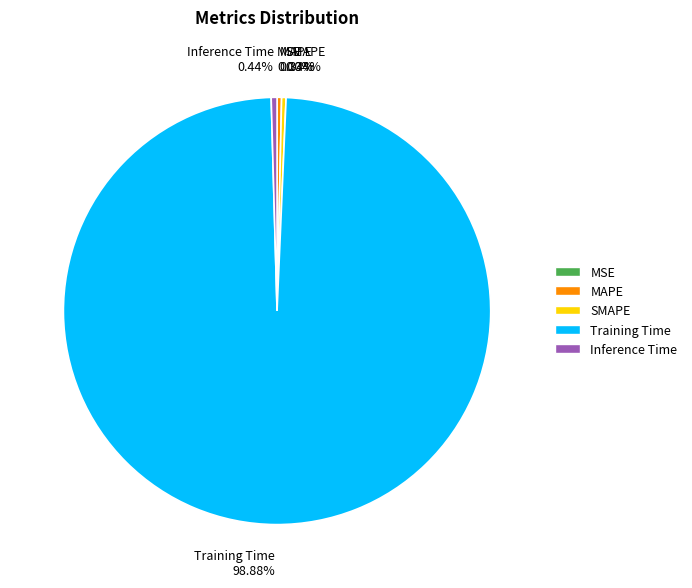

Between MAPE 0.34% and Training Time 98.88%, which is larger?

Training Time 98.88%